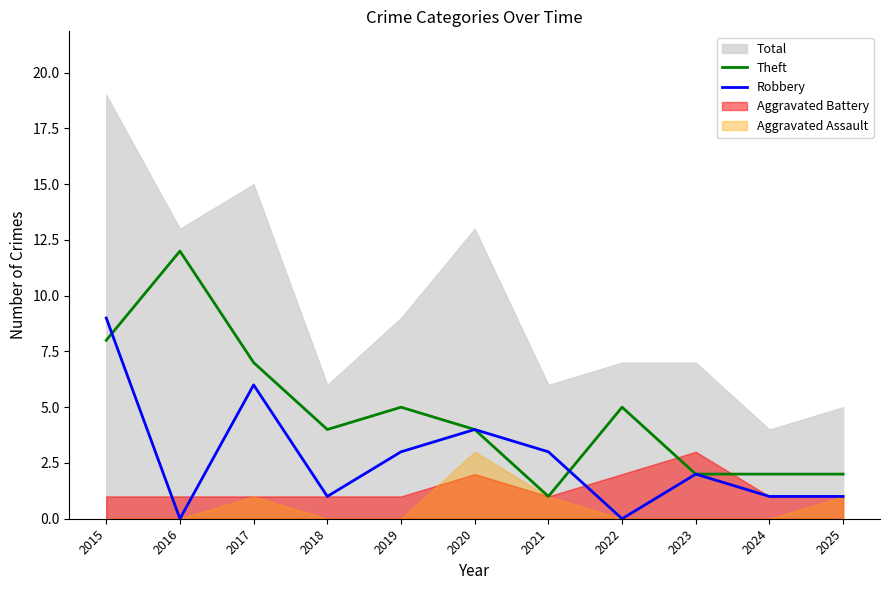

True or false: Theft has more than 0 interior local peaks.

True